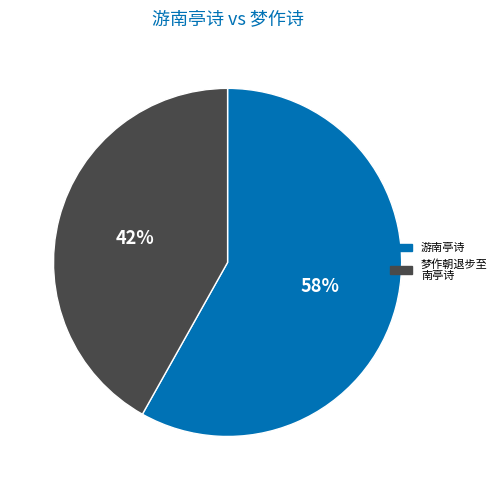

To the nearest percent, what percentage of the pie is 梦作朝退步至 南亭诗?

42%